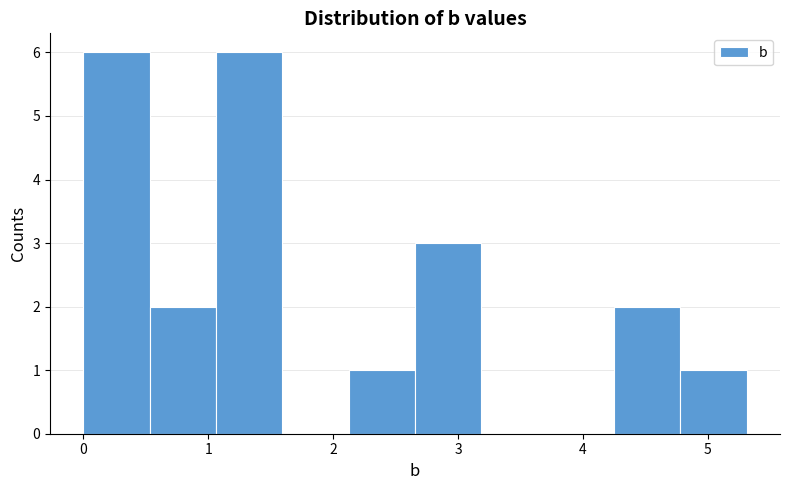

Reading left to right, transcribe this chart: for each bar, give the range it covers on the x-axis and its height. Neither the bar edges nor the heights are printed on the chart, so give them approximately, as read against the axes.

0.0 to 0.5: 6
0.5 to 1.1: 2
1.1 to 1.6: 6
1.6 to 2.1: 0
2.1 to 2.7: 1
2.7 to 3.2: 3
3.2 to 3.7: 0
3.7 to 4.2: 0
4.2 to 4.8: 2
4.8 to 5.3: 1